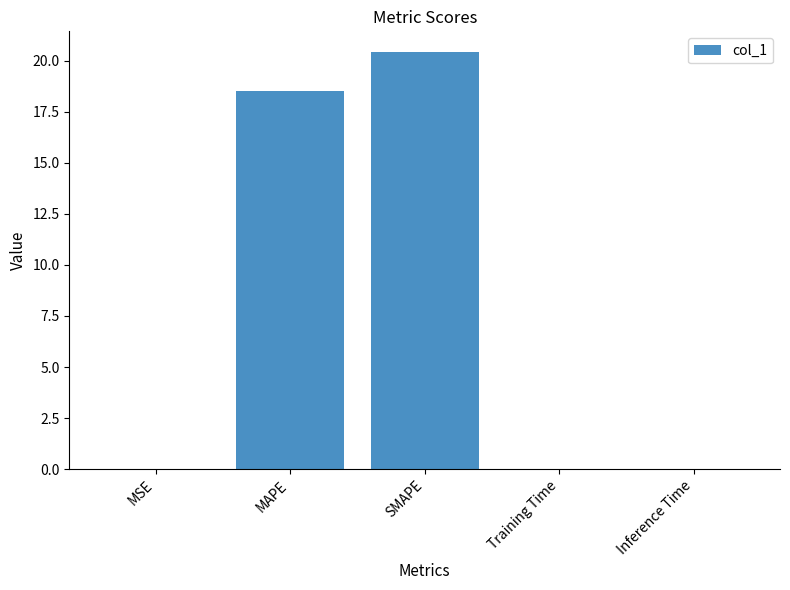

Which category has the highest value across all series?

SMAPE